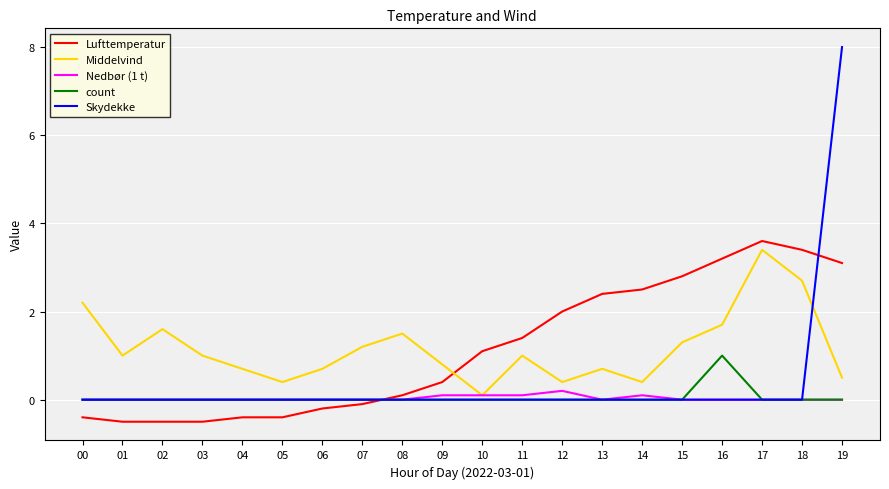

Reading right to left, list all the values displayed in this chart.

Lufttemperatur: 19=3.1	18=3.4	17=3.6	16=3.2	15=2.8	14=2.5	13=2.4	12=2.0	11=1.4	10=1.1	09=0.4	08=0.1	07=-0.1	06=-0.2	05=-0.4	04=-0.4	03=-0.5	02=-0.5	01=-0.5	00=-0.4
Middelvind: 19=0.5	18=2.7	17=3.4	16=1.7	15=1.3	14=0.4	13=0.7	12=0.4	11=1.0	10=0.1	09=0.8	08=1.5	07=1.2	06=0.7	05=0.4	04=0.7	03=1.0	02=1.6	01=1.0	00=2.2
Nedbør (1 t): 19=0.0	18=0.0	17=0.0	16=0.0	15=0.0	14=0.1	13=0.0	12=0.2	11=0.1	10=0.1	09=0.1	08=0.0	07=0.0	06=0.0	05=0.0	04=0.0	03=0.0	02=0.0	01=0.0	00=0.0
count: 19=0.0	18=0.0	17=0.0	16=1.0	15=0.0	14=0.0	13=0.0	12=0.0	11=0.0	10=0.0	09=0.0	08=0.0	07=0.0	06=0.0	05=0.0	04=0.0	03=0.0	02=0.0	01=0.0	00=0.0
Skydekke: 19=8.0	18=0.0	17=0.0	16=0.0	15=0.0	14=0.0	13=0.0	12=0.0	11=0.0	10=0.0	09=0.0	08=0.0	07=0.0	06=0.0	05=0.0	04=0.0	03=0.0	02=0.0	01=0.0	00=0.0